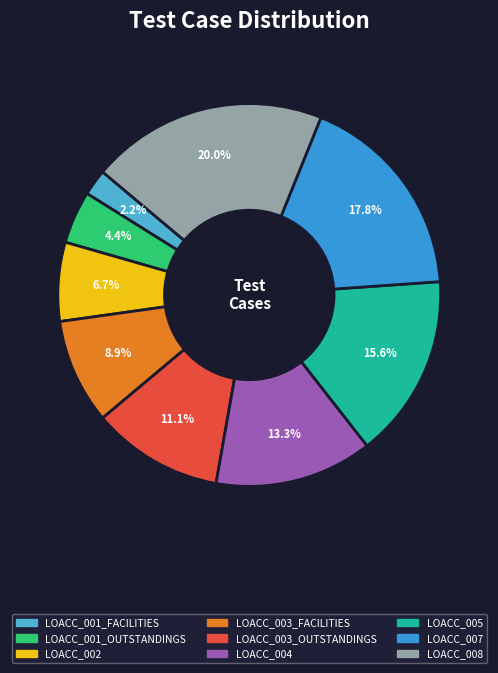

To the nearest percent, what percentage of the pie is LOACC_005?

16%